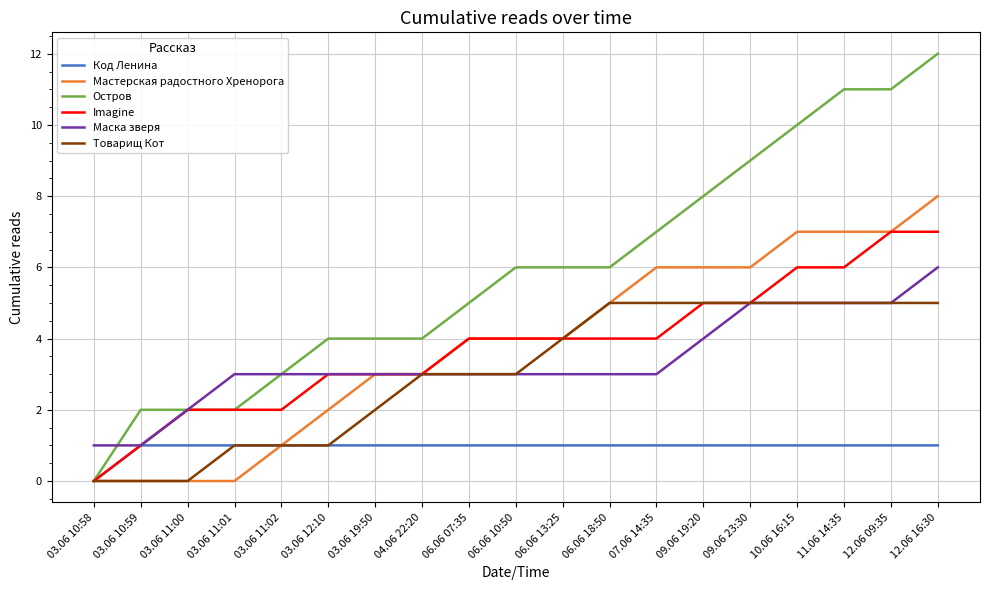

Which series changed the most between 07.06 14:35 and 12.06 09:35?

Остров